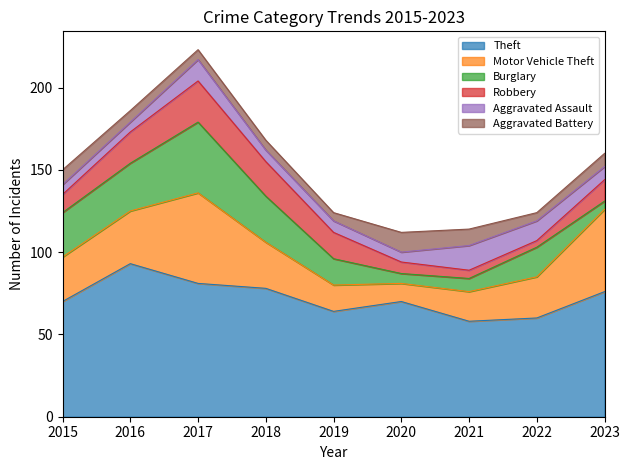

What are all the series names shown in the legend?

Theft, Motor Vehicle Theft, Burglary, Robbery, Aggravated Assault, Aggravated Battery